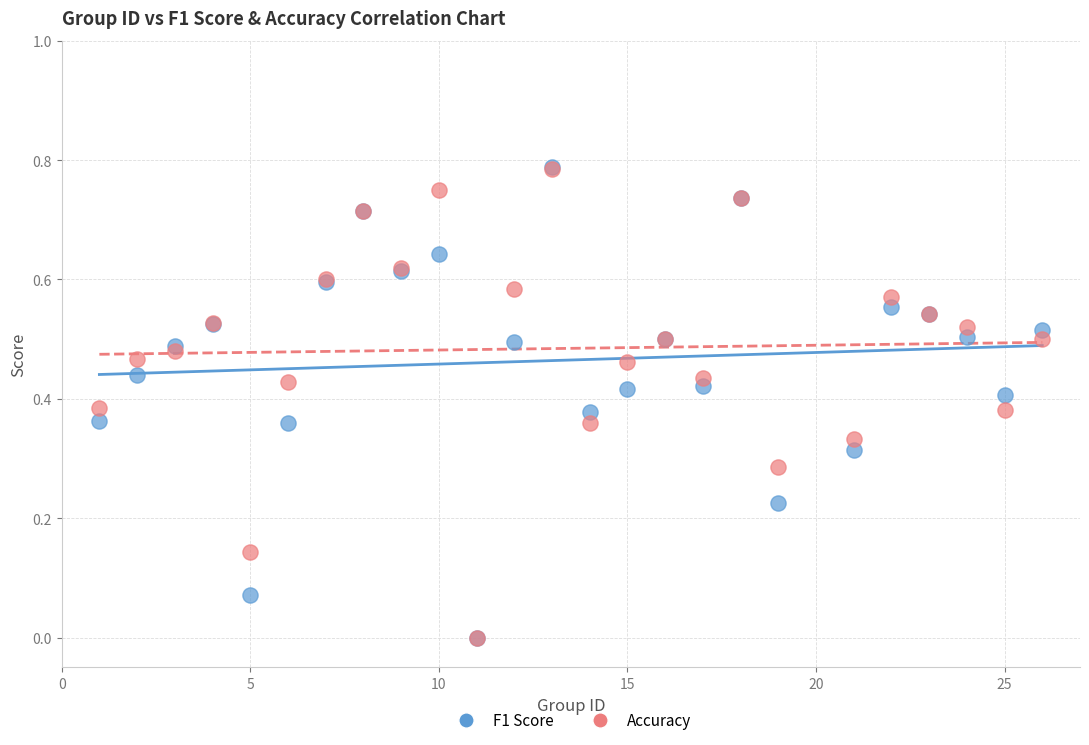

What are all the series names shown in the legend?

F1 Score, Accuracy